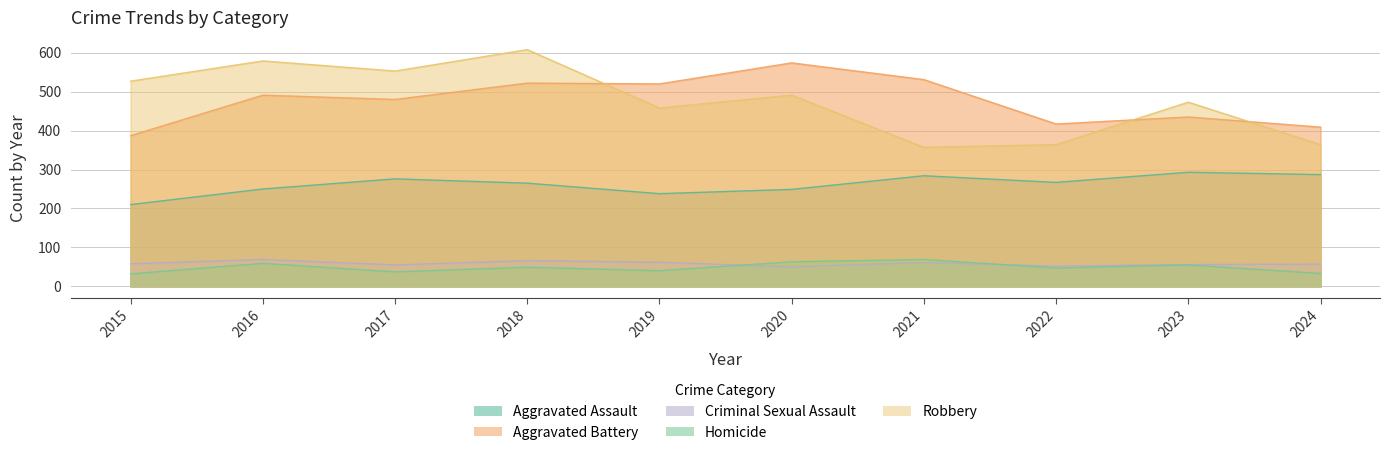

Is it true that Homicide equals 22 at 2016?

False